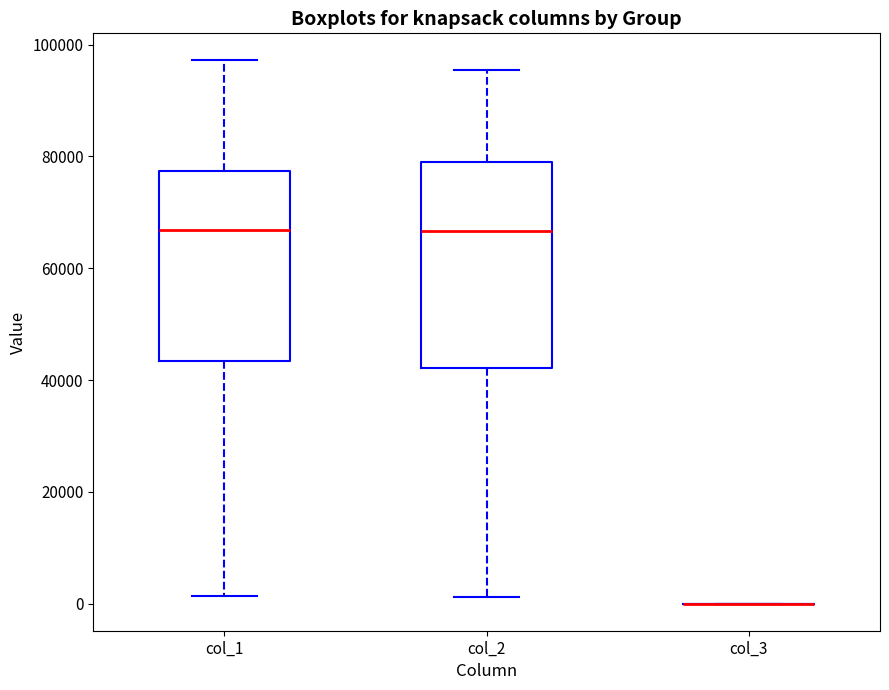

Reading left to right, transcribe this box plot: for each box, give where its median line is, the range the box spans, and where its two whiskers end, as read against the y-axis. The values are not printed on the chart, so give them approximately, as read against the axis.

col_1: median 66000, box 44000 to 78000, whiskers 2000 to 98000
col_2: median 66000, box 42000 to 78000, whiskers 2000 to 96000
col_3: box collapsed to a line at 0, whiskers 0 to 0